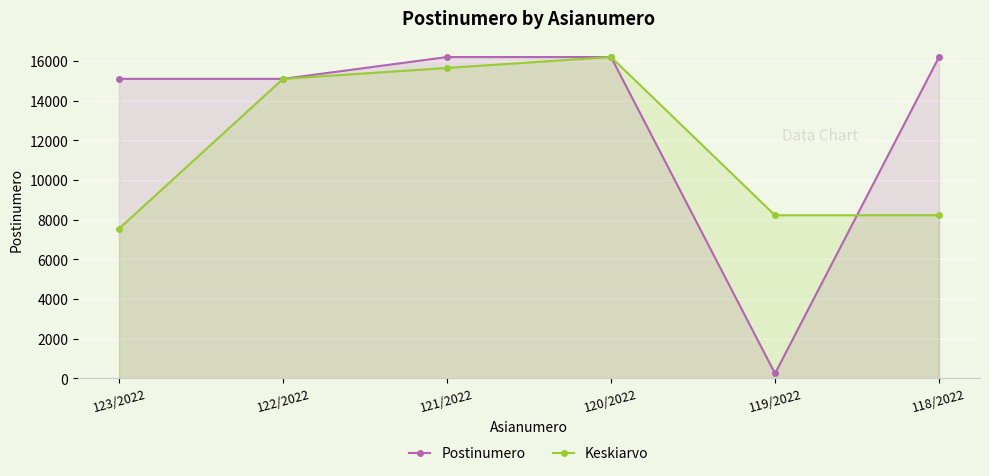

Is it true that Keskiarvo equals 3766 at 123/2022?

False